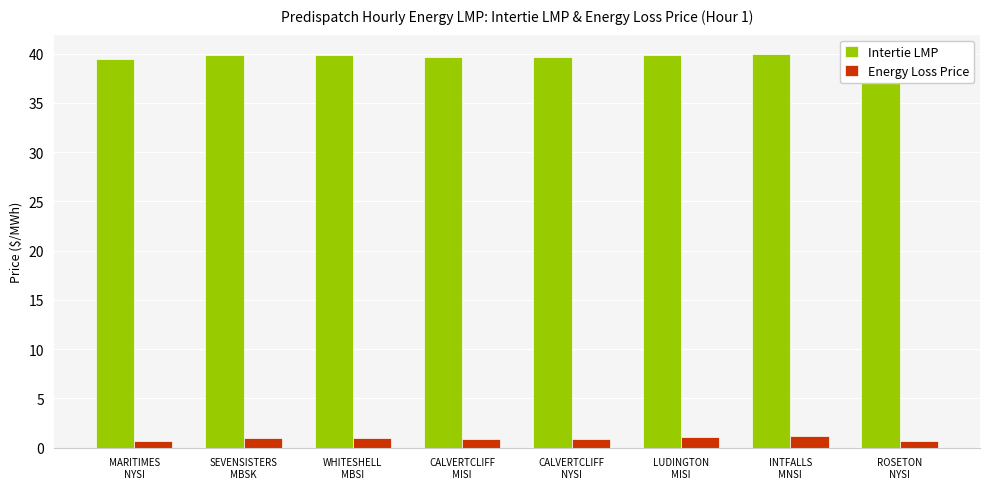

What is the value of the Intertie LMP bar at the 7th from the left?

39.9